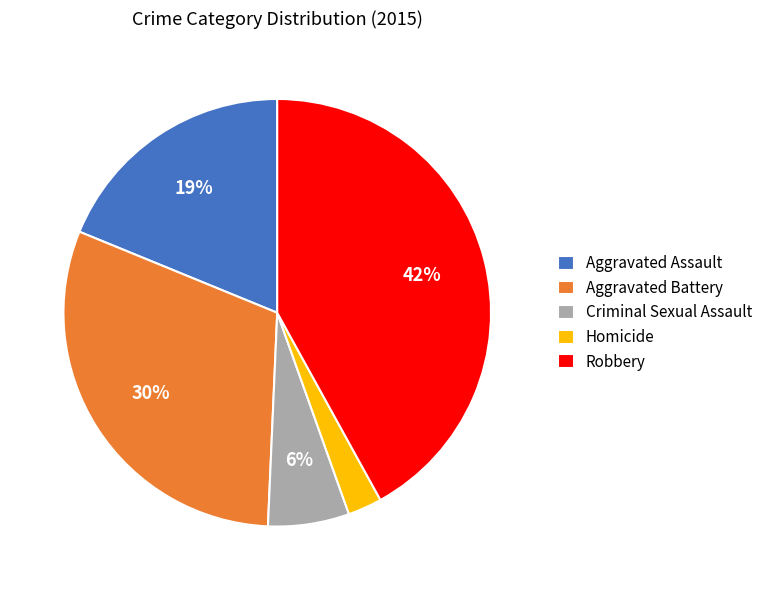

What percentage is the Aggravated Battery slice, to the nearest percent?

30%